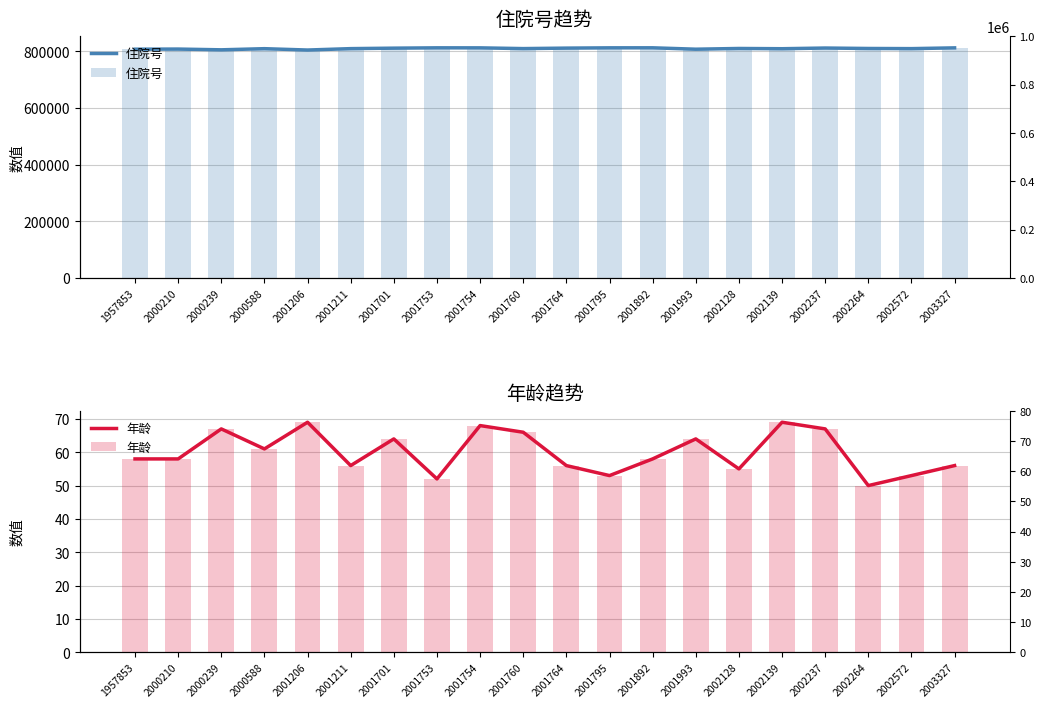

Rank the series by their maximum value, from lowest to highest.

年龄, 住院号